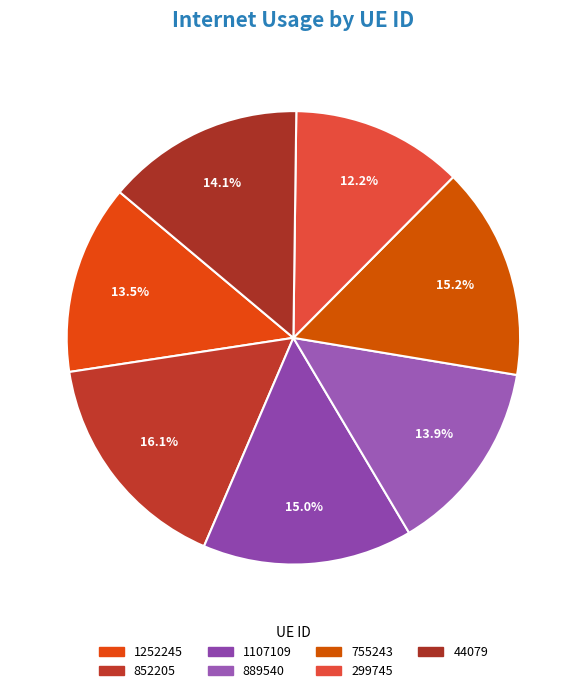

How many slices are in this pie chart?

7